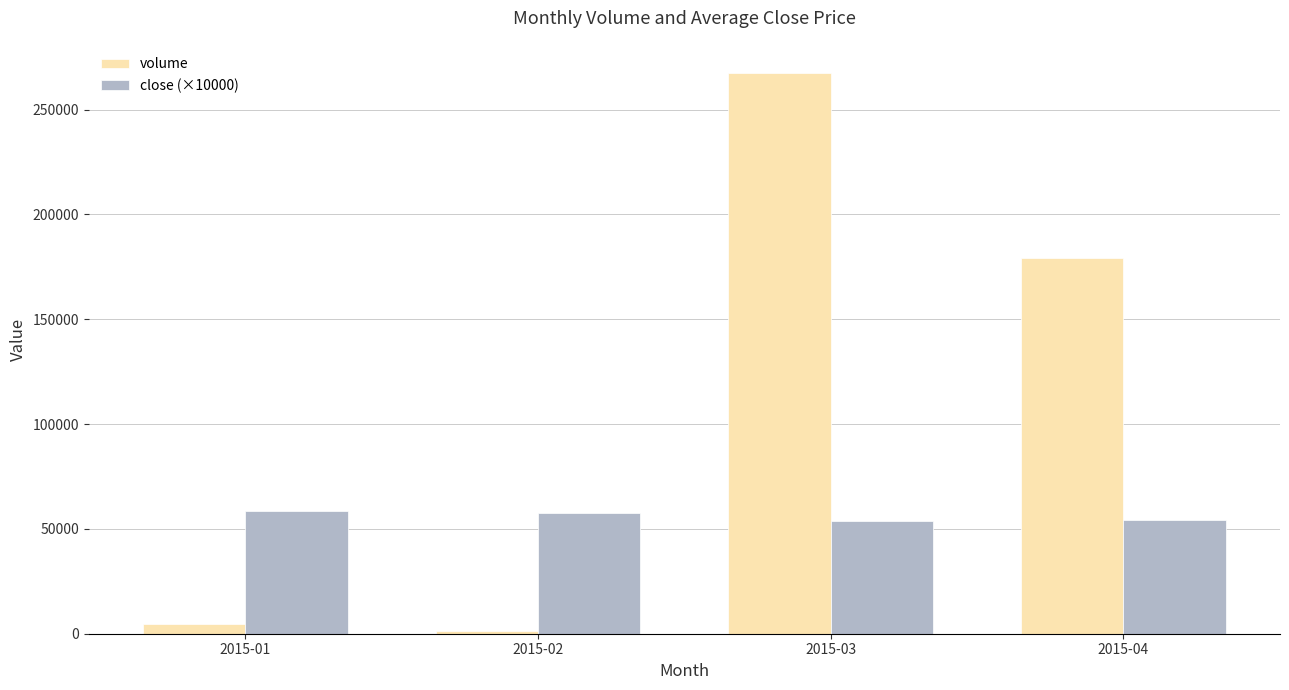

What is the sum of all volume values?

452700.0